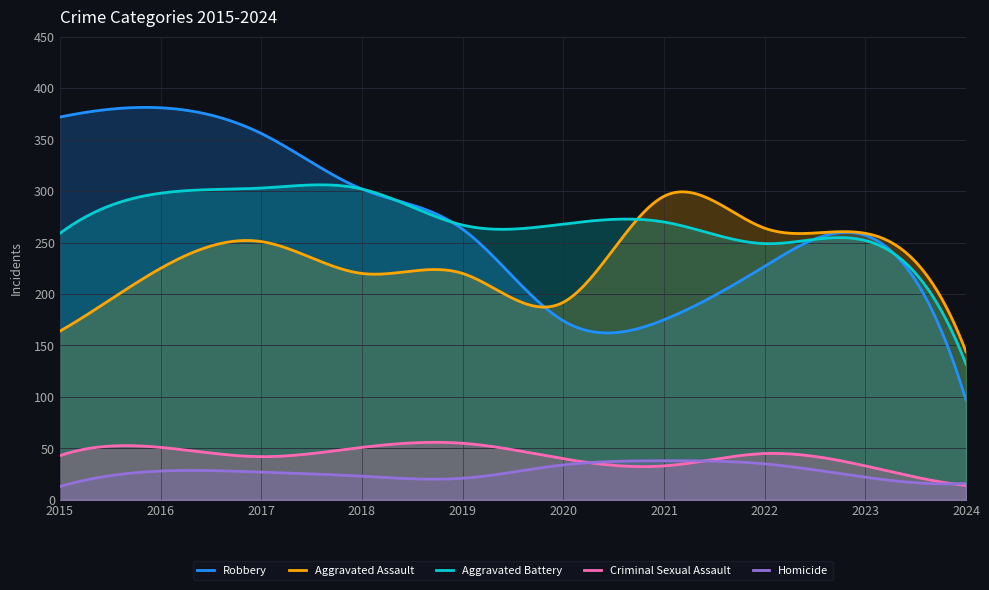

Which label corresponds to the smallest value in the chart?

2015